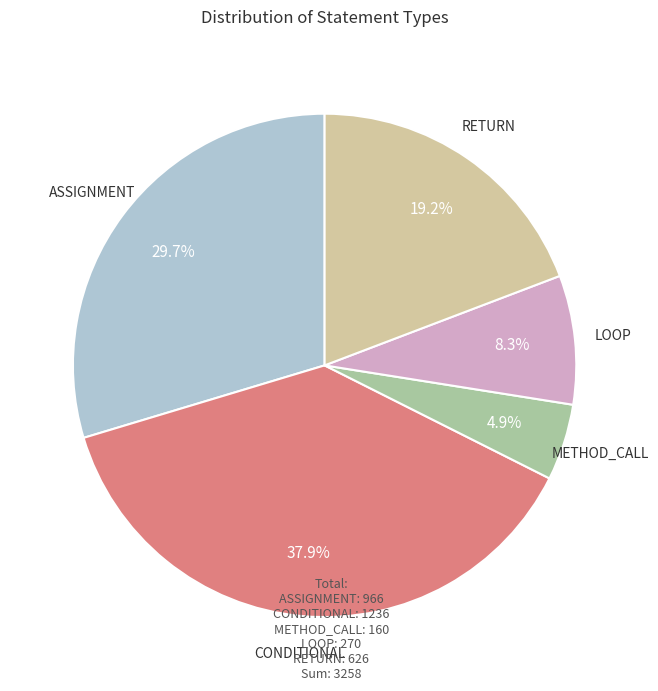

What percentage is the CONDITIONAL slice, to the nearest percent?

38%